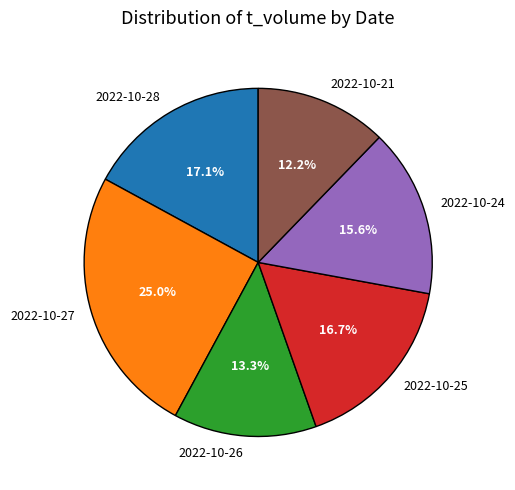

Approximately how many times larger is the value at 2022-10-26 compared to 2022-10-27?

0.5